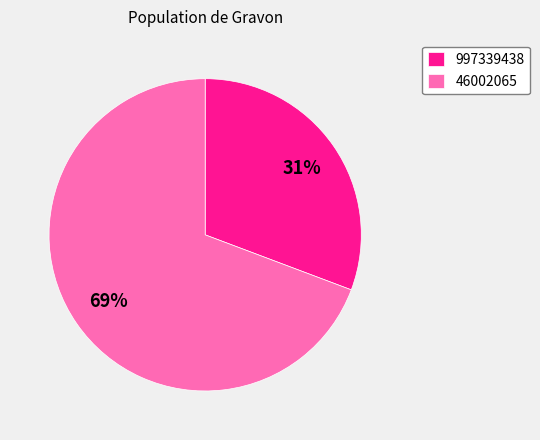

Which has a higher value, 46002065 or 997339438?

46002065